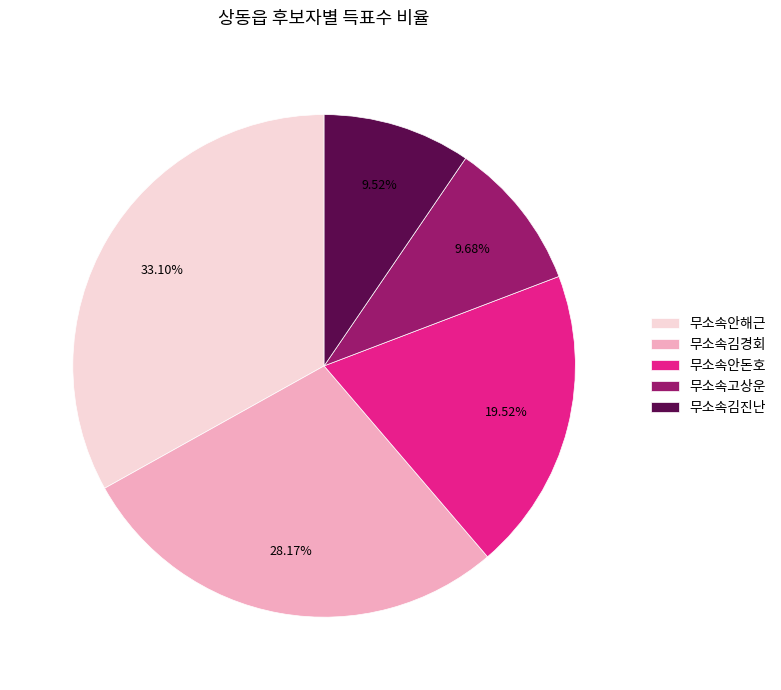

What portion of the pie excludes 무소속안해근?

66.9%